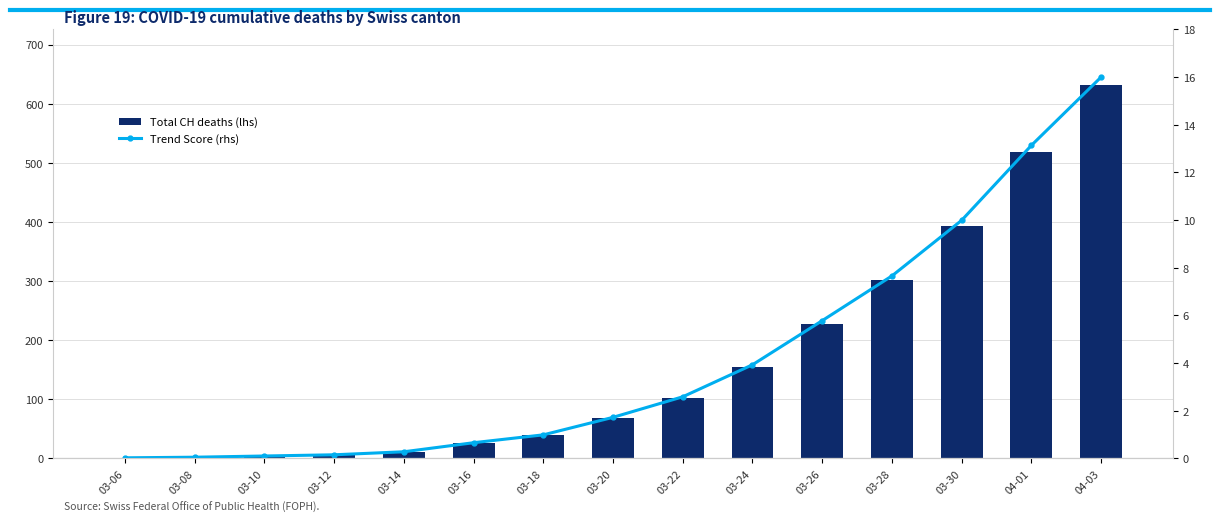

What are all the series names shown in the legend?

Total CH deaths (lhs), Trend Score (rhs)